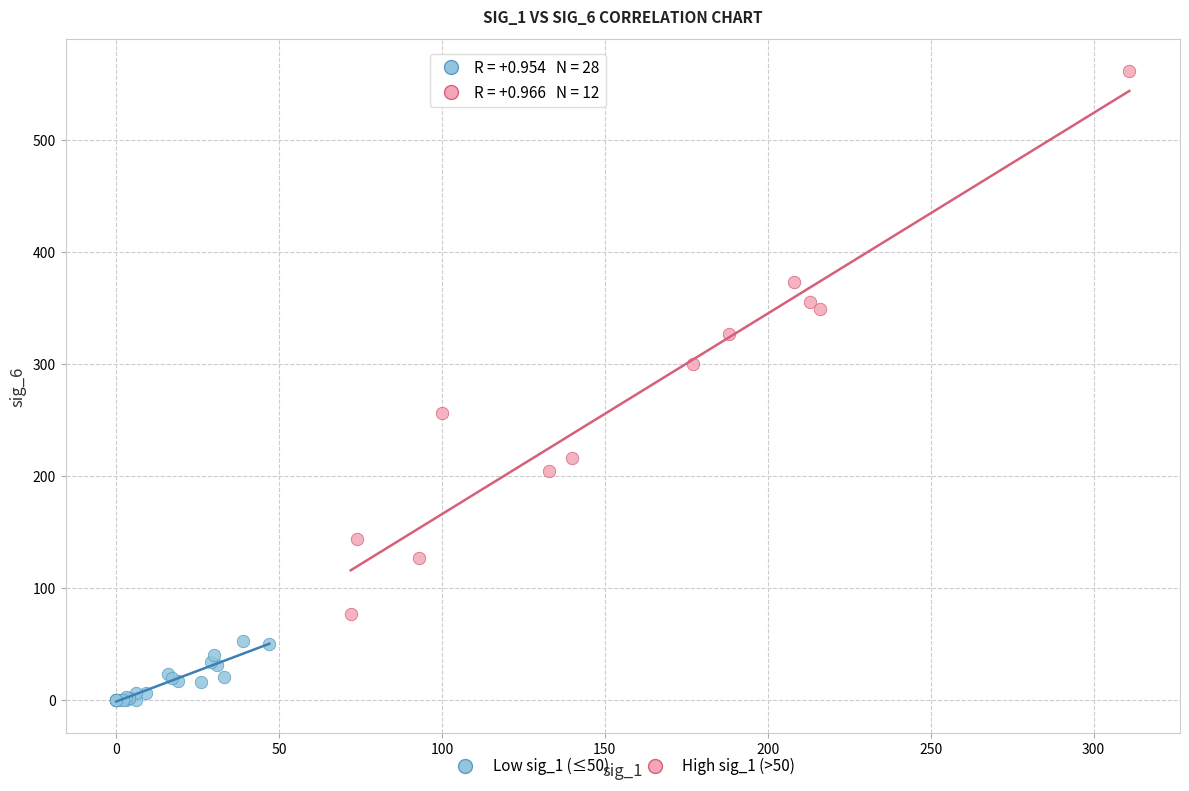

Which series contains the highest Y value?

High sig_1 (>50)